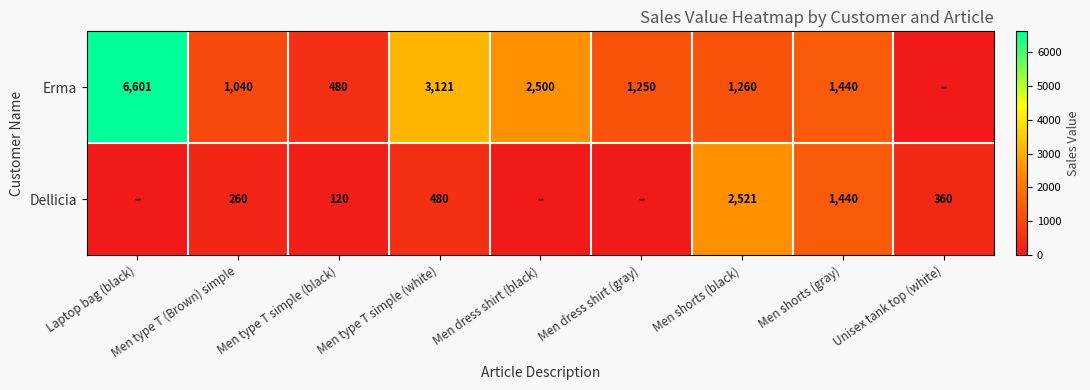

Between Men shorts (black) and Men shorts (gray), which is larger?

Men shorts (gray)